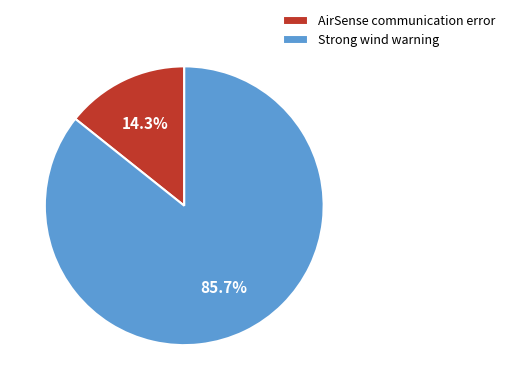

To the nearest percent, what is the difference between the AirSense communication error and Strong wind warning slice percentages?

71%